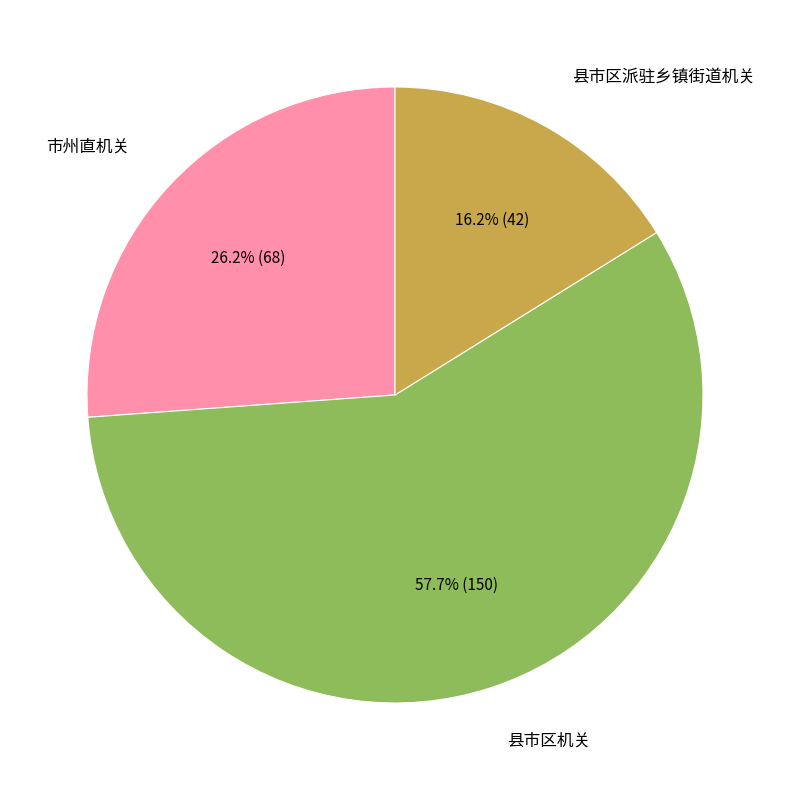

How many slices are in this pie chart?

3